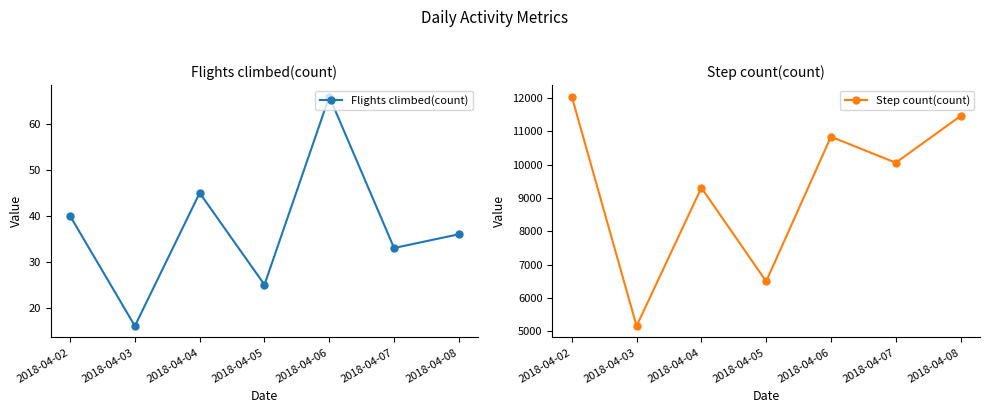

What is the value of the Flights climbed(count) point at the 1st from the left?

40